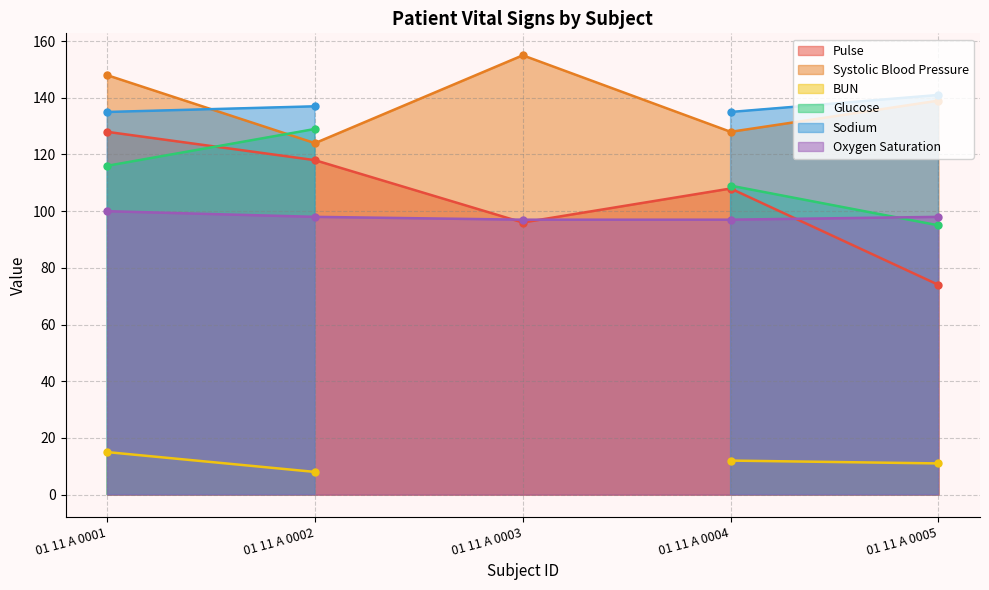

Is it true that Oxygen Saturation equals 98 at 01 11 A 0002?

True